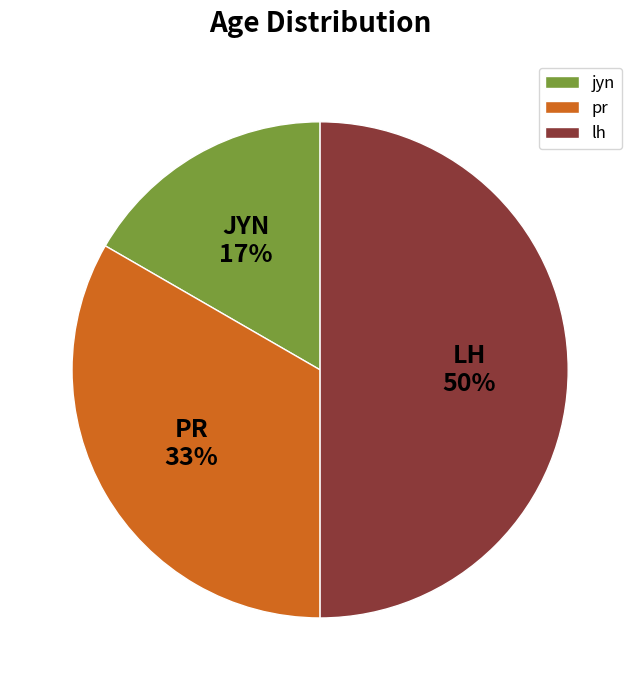

To the nearest percent, what is the combined percentage of jyn and lh?

67%